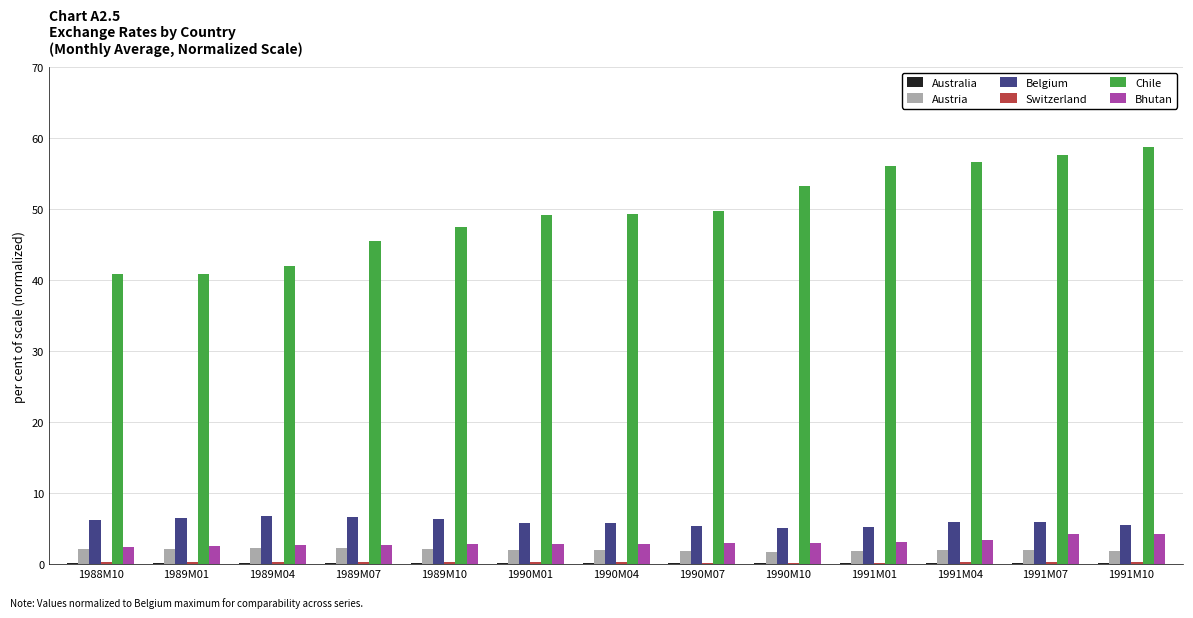

What is the total value across all series at 1988M10?

52.1